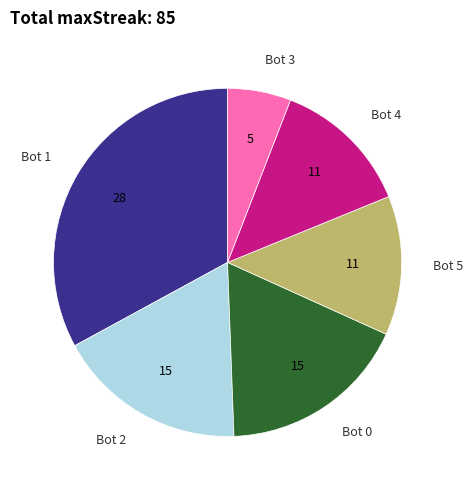

Is Bot 5 the majority of the pie?

No